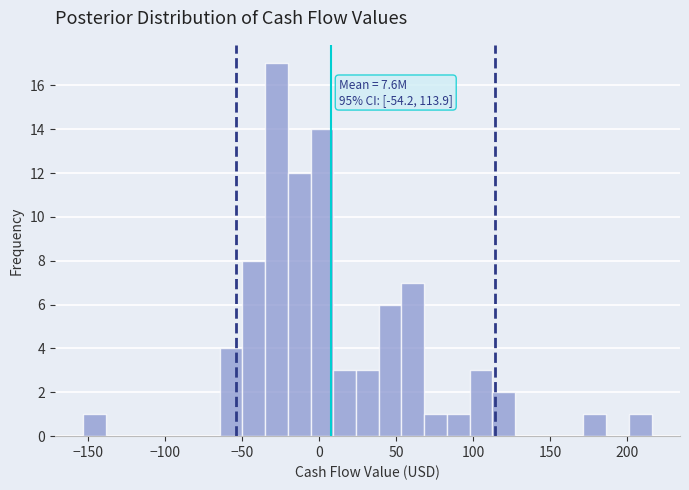

Read against the x-axis, roughly where is the centre of the tallest bar?

-30